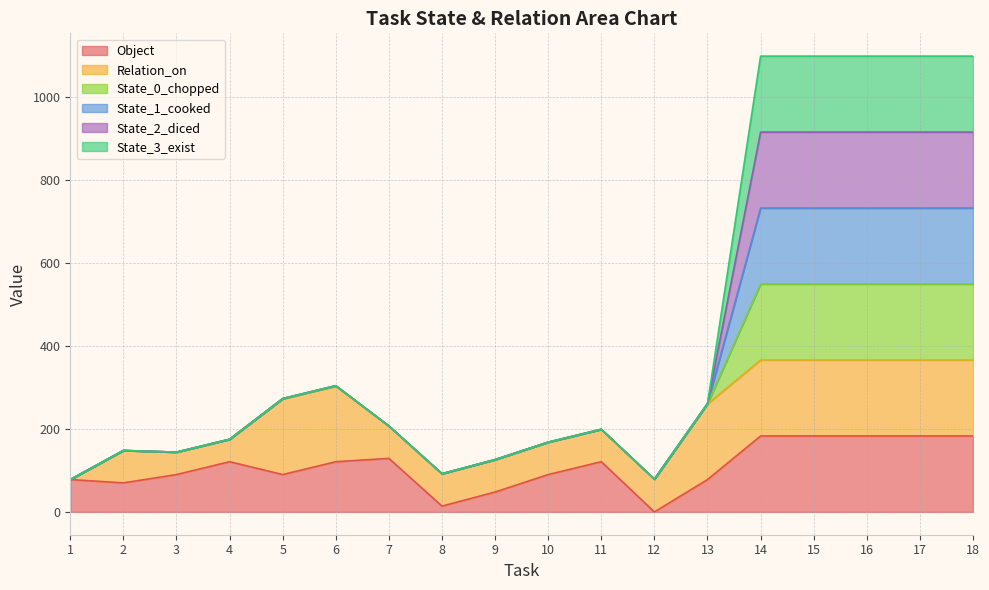

Which series has the largest range (max minus min)?

State_0_chopped